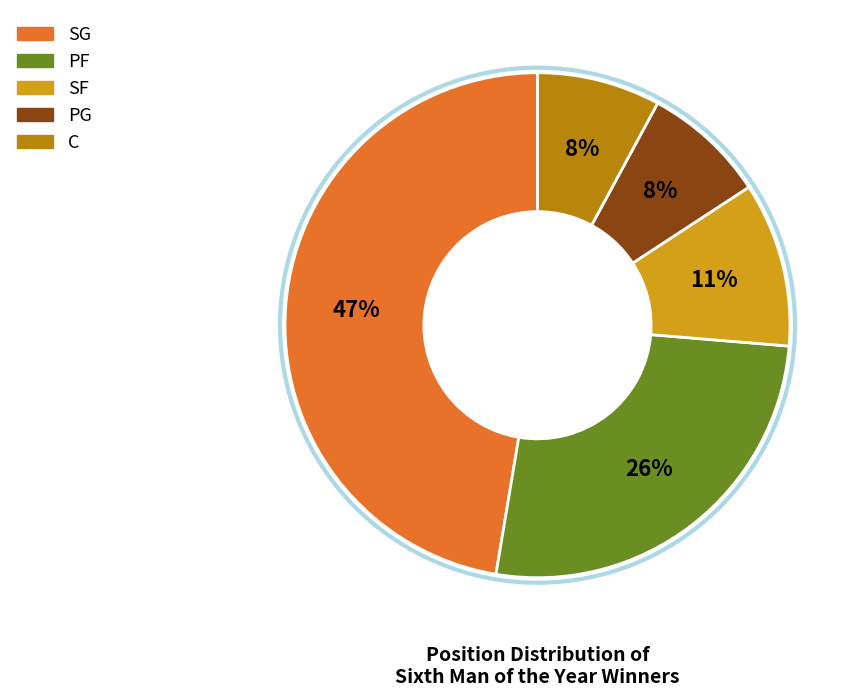

To the nearest percent, what is the average slice percentage?

20%